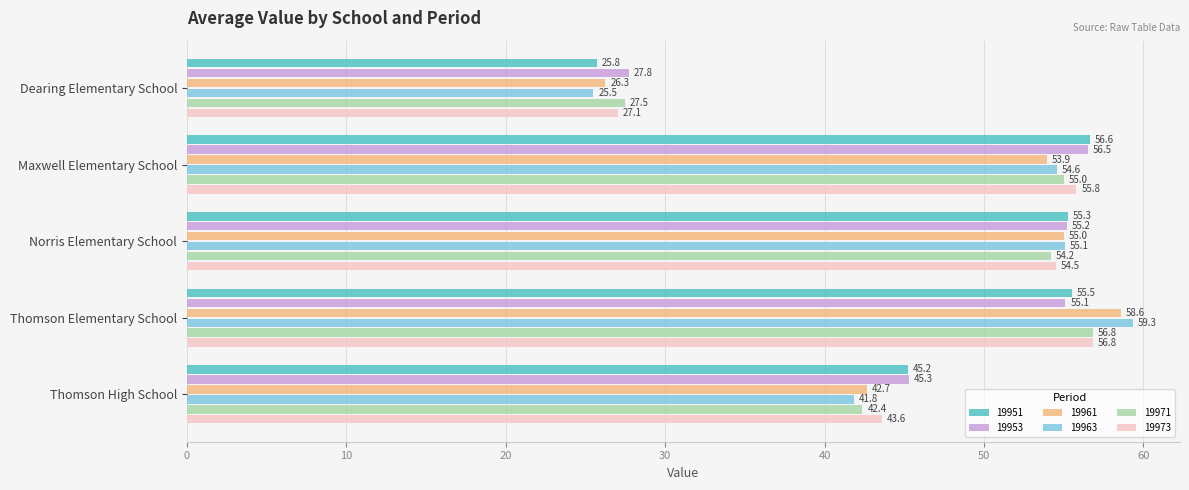

How many data points does each series have?

5